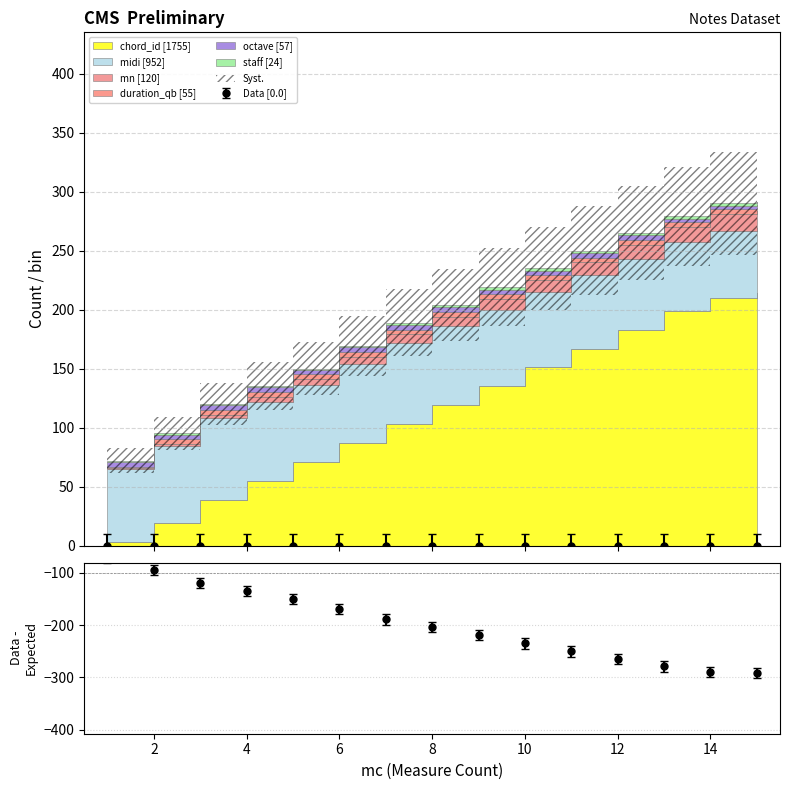

What is the total value across all series at 1?

72